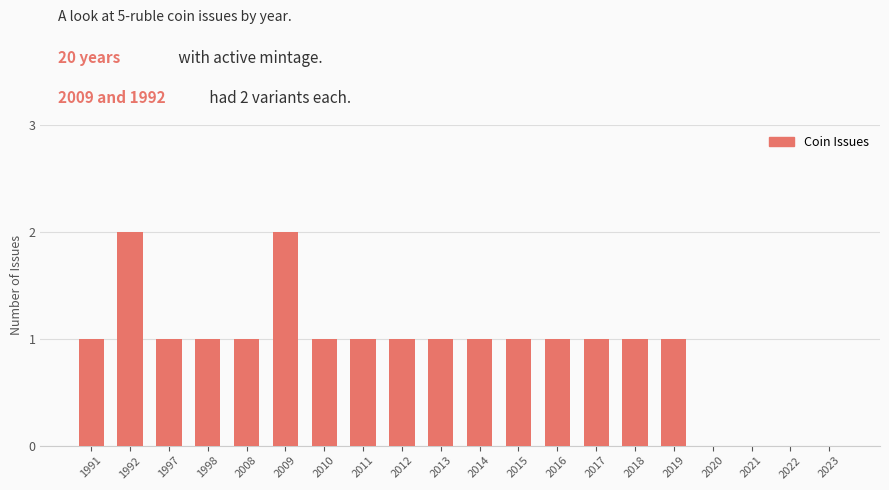

The chart shows a value of 0 at 2021. True or false?

True